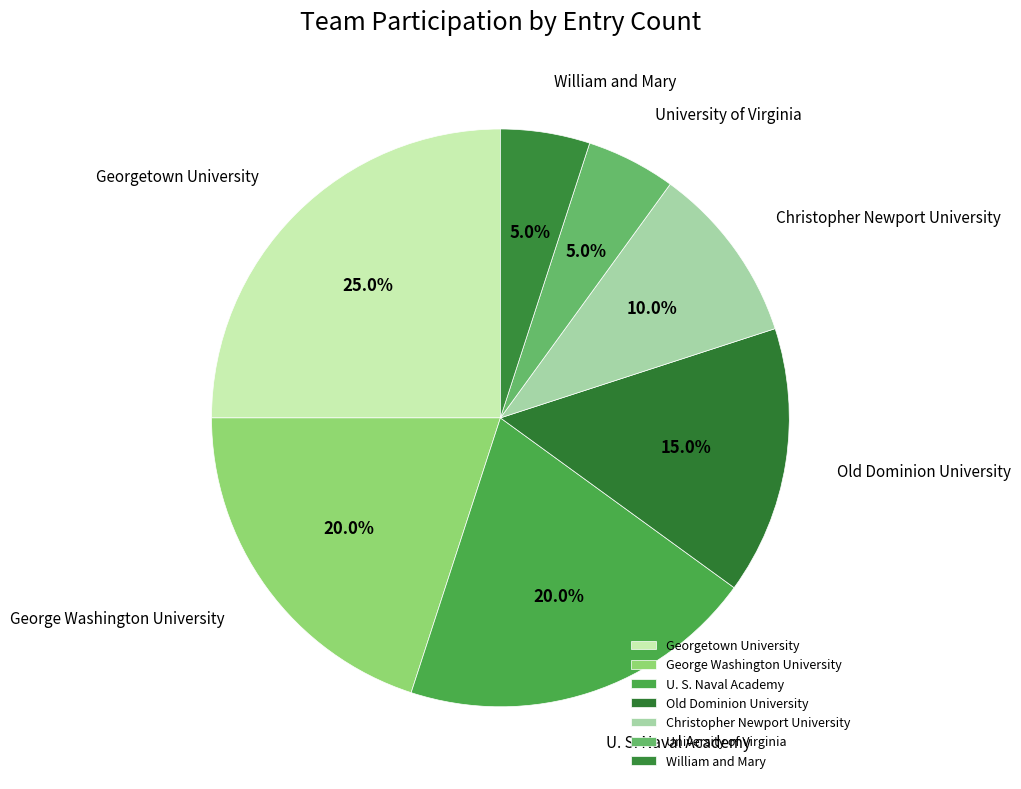

The Old Dominion University slice represents 3% of the pie. True or false?

False